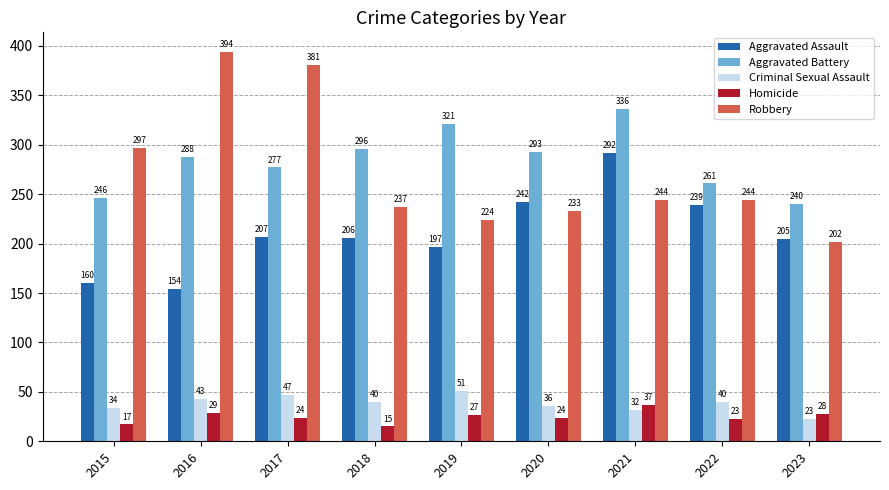

Is it true that Robbery equals 404 at 2015?

False